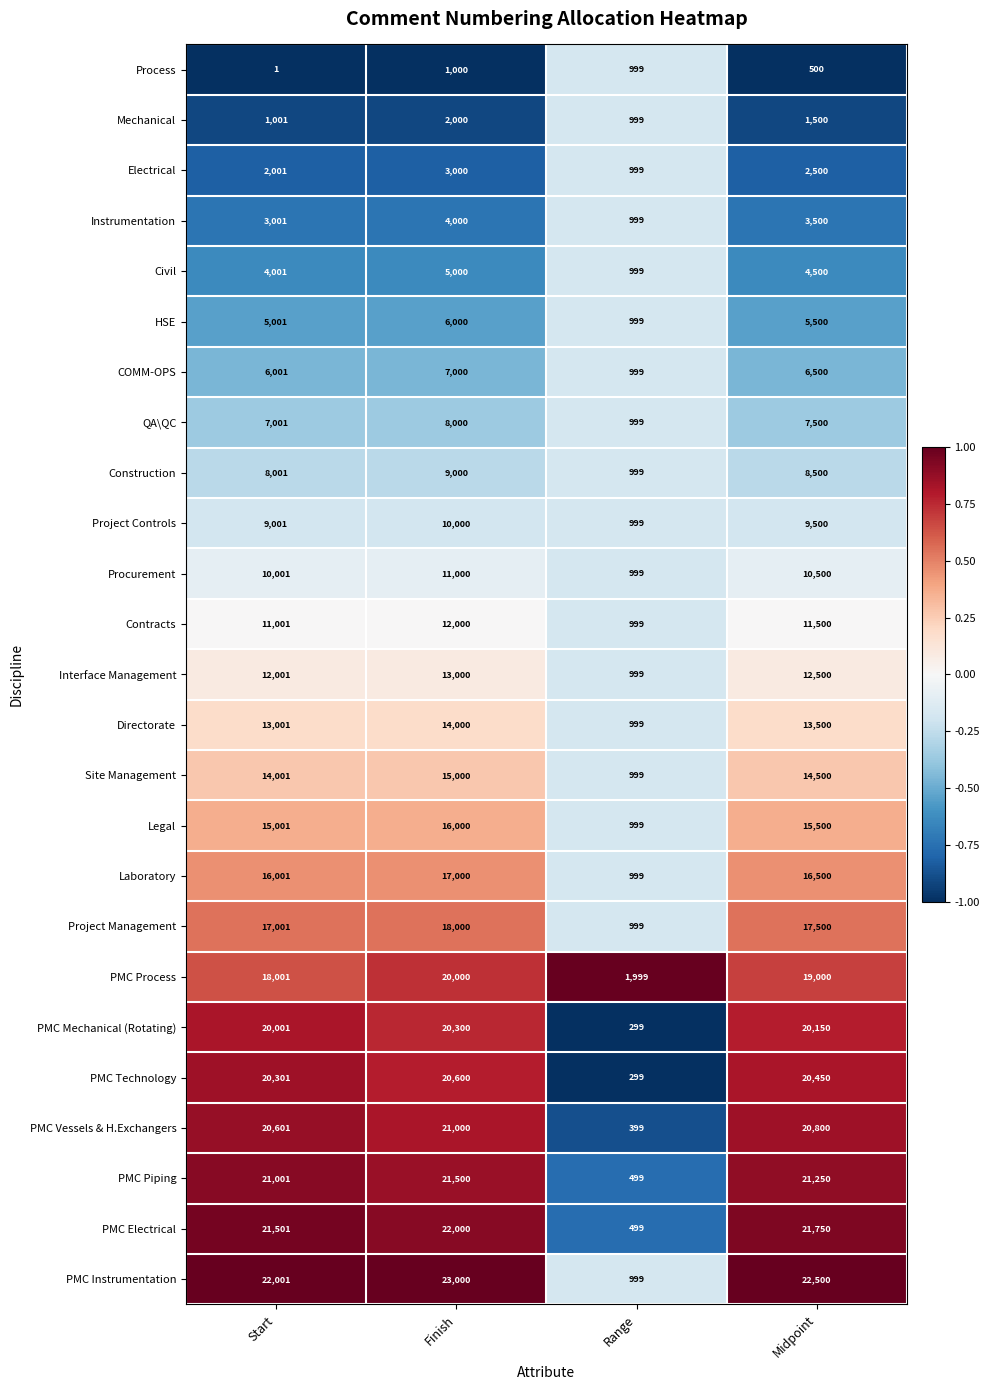

Which category has the lowest value in the COMM-OPS series?

Range